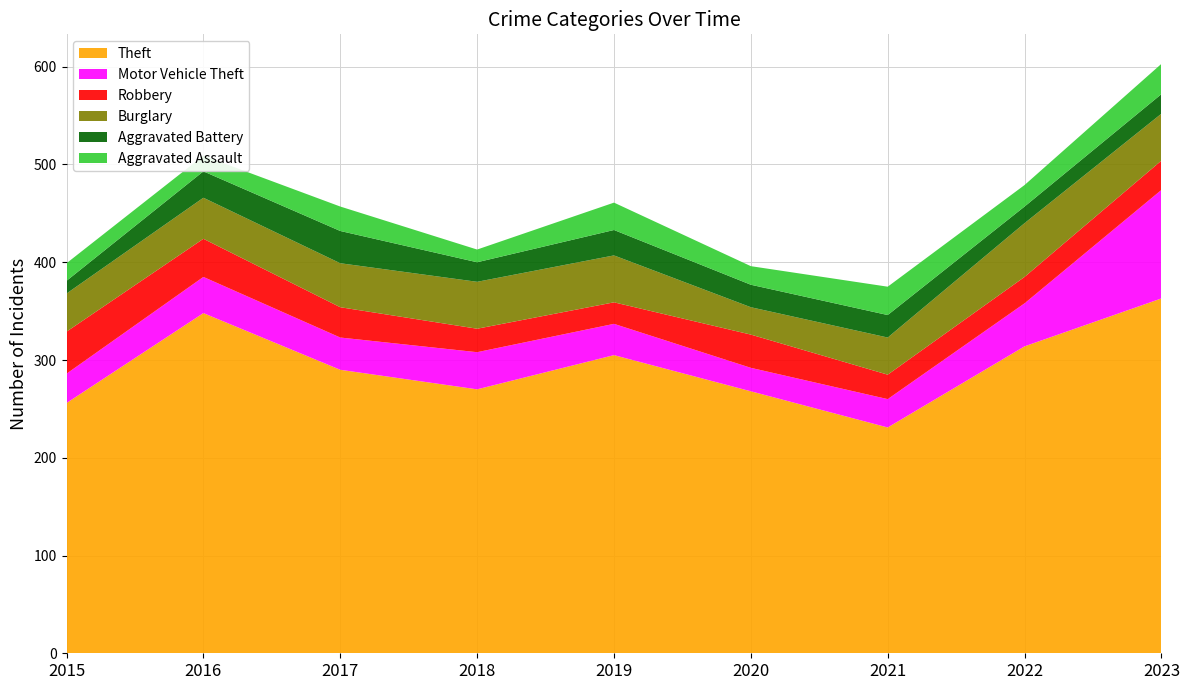

Reading right to left, transcribe all the data shown in this chart.

Theft: 2023=363	2022=314	2021=231	2020=268	2019=305	2018=270	2017=290	2016=348	2015=256
Motor Vehicle Theft: 2023=111	2022=44	2021=29	2020=24	2019=32	2018=38	2017=33	2016=37	2015=30
Robbery: 2023=30	2022=27	2021=25	2020=34	2019=22	2018=24	2017=31	2016=39	2015=43
Burglary: 2023=48	2022=55	2021=38	2020=28	2019=48	2018=48	2017=45	2016=42	2015=39
Aggravated Battery: 2023=20	2022=17	2021=23	2020=23	2019=26	2018=20	2017=33	2016=27	2015=13
Aggravated Assault: 2023=31	2022=22	2021=29	2020=19	2019=28	2018=13	2017=25	2016=16	2015=18